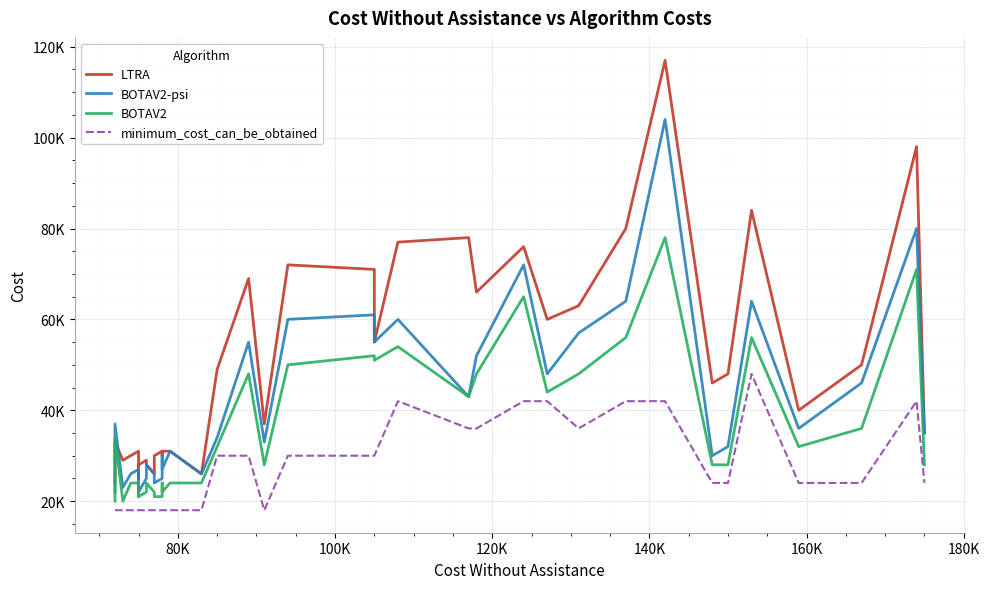

What is the minimum value for BOTAV2?

20000